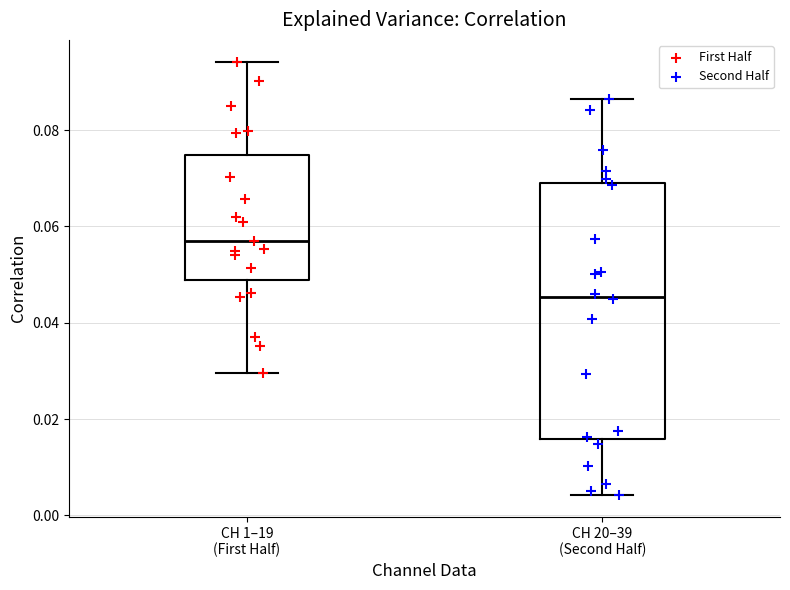

Reading left to right, read every box against the y-axis: the position of its median line, the range the box covers, and the ends of its whiskers. The values are not printed on the chart, so give them approximately, as read against the axis.

CH 1–19 (First Half): median 0.058, box 0.048 to 0.074, whiskers 0.030 to 0.094
CH 20–39 (Second Half): median 0.046, box 0.016 to 0.070, whiskers 0.004 to 0.086